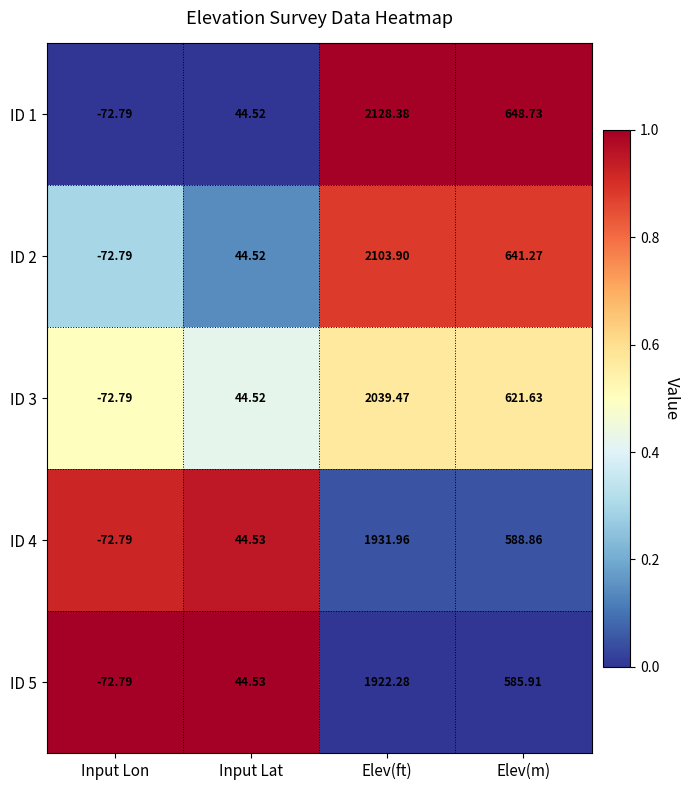

Which series has the largest range (max minus min)?

ID 1